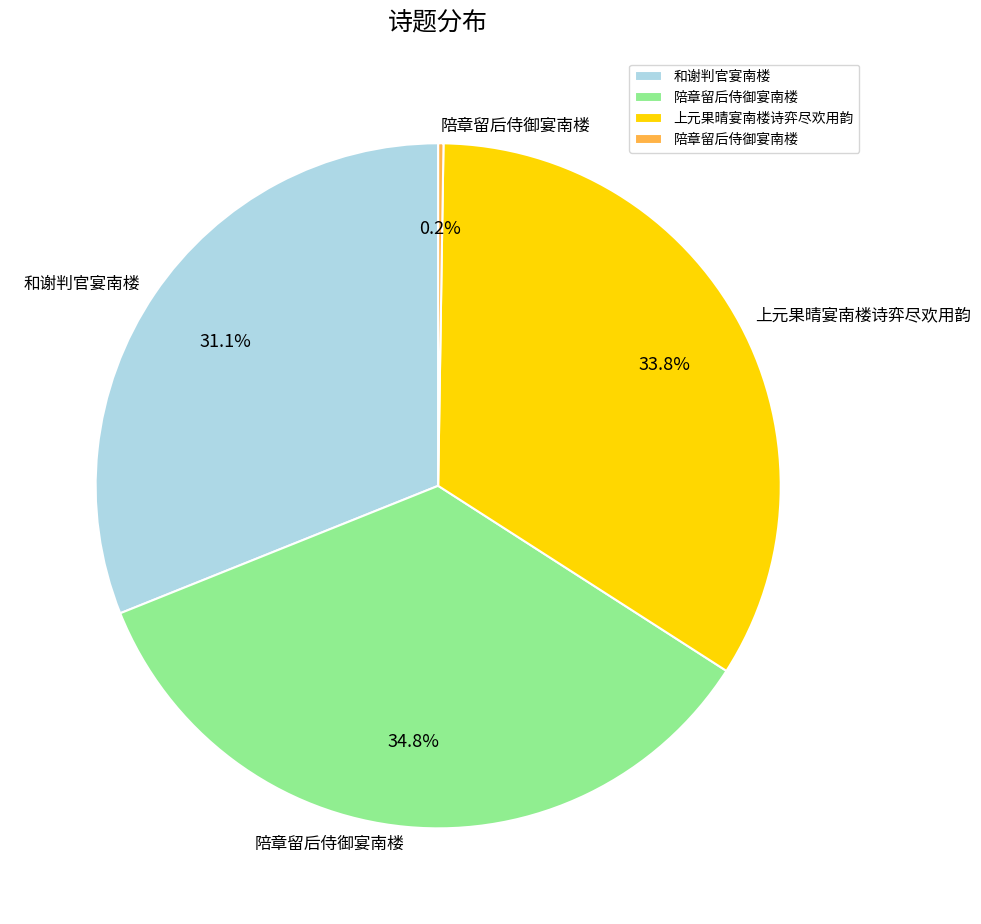

Is there a majority slice in this chart?

No